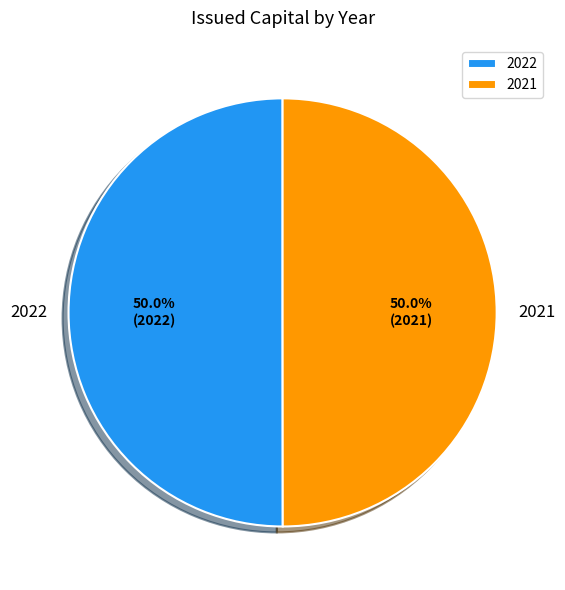

How much of the chart is everything except 2022?

50.0%